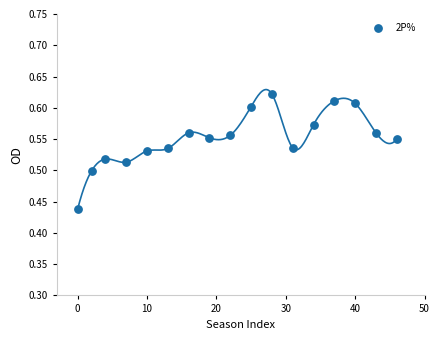

What is the range of X values (max minus min)?

46.0